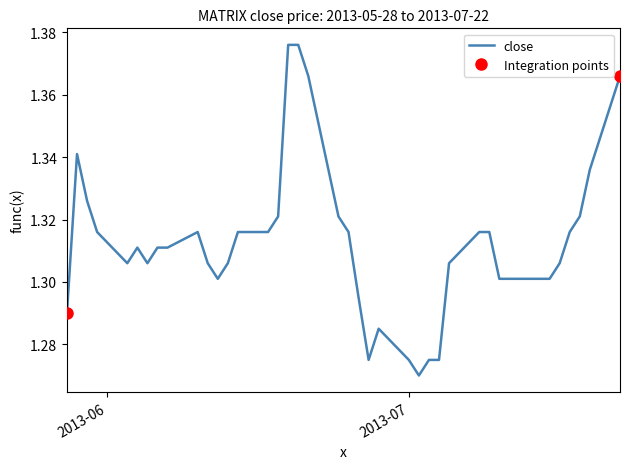

Reading right to left, extract all data points from this chart.

1.4	1.3	1.3	1.3	1.3	1.3	1.3	1.3	1.3	1.3	1.3	1.3	1.3	1.3	1.3	1.3	1.3	1.3	1.3	1.3	1.3	1.4	1.4	1.4	1.3	1.3	1.3	1.3	1.3	1.3	1.3	1.3	1.3	1.3	1.3	1.3	1.3	1.3	1.3	1.3